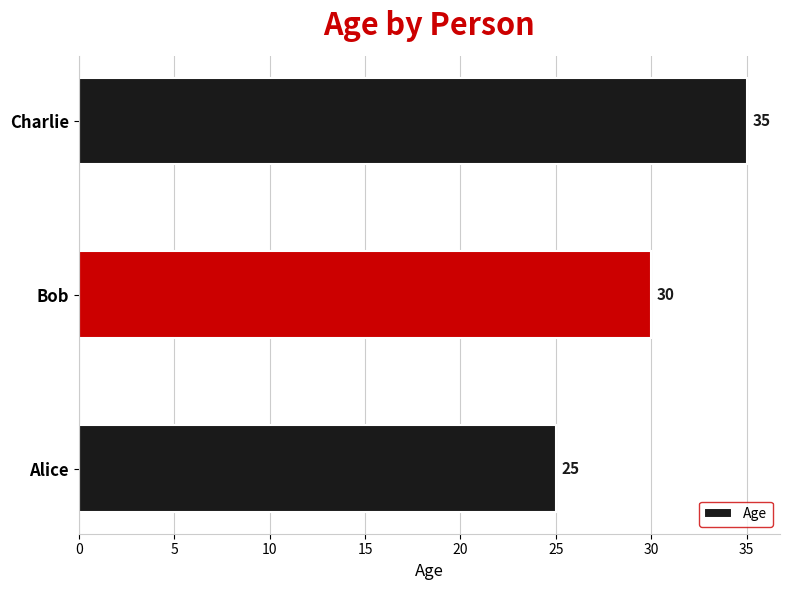

The chart shows a value of 49 at Bob. True or false?

False